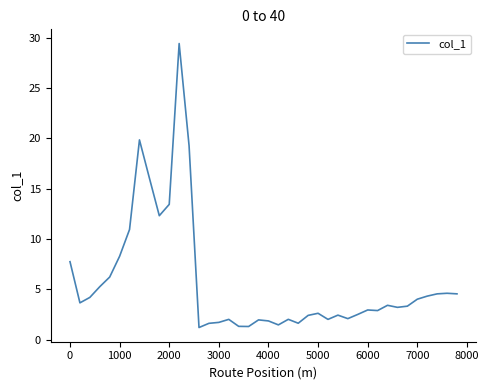

What is the minimum value shown in the chart?

1.2